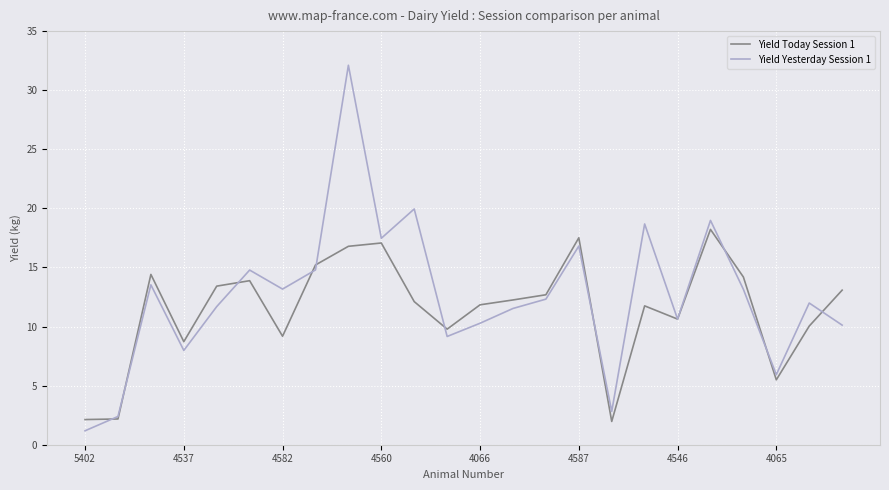

Which series has the widest spread of values?

Yield Yesterday Session 1